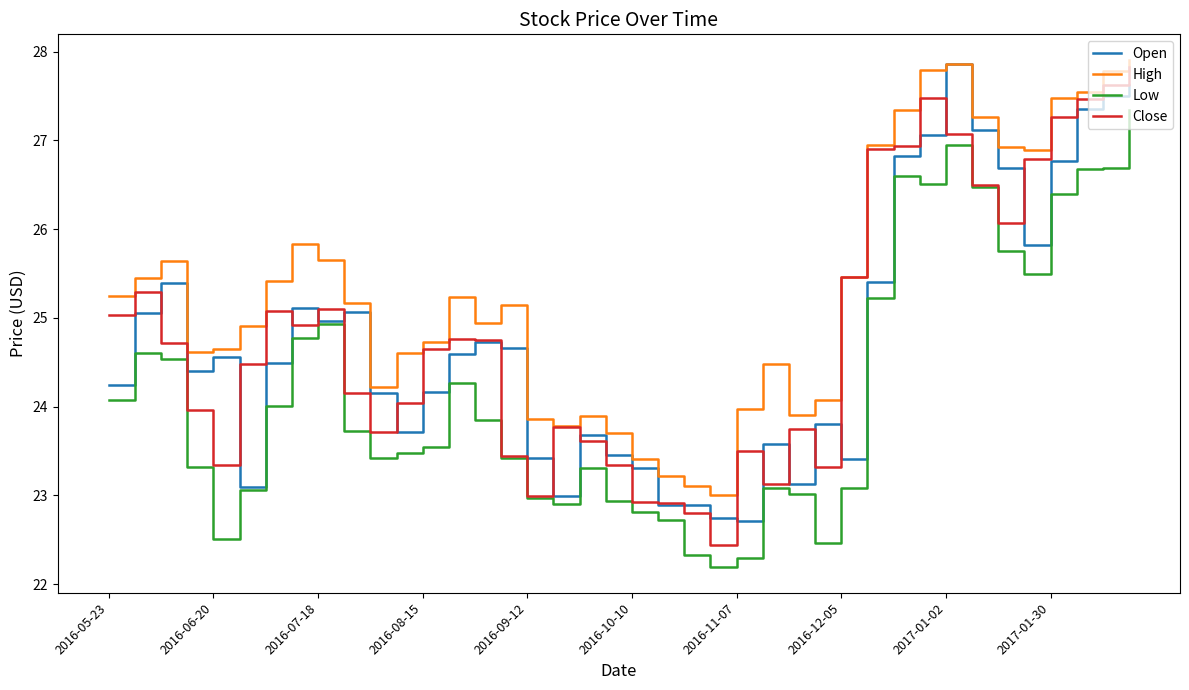

What is the minimum value shown in the chart?

22.2